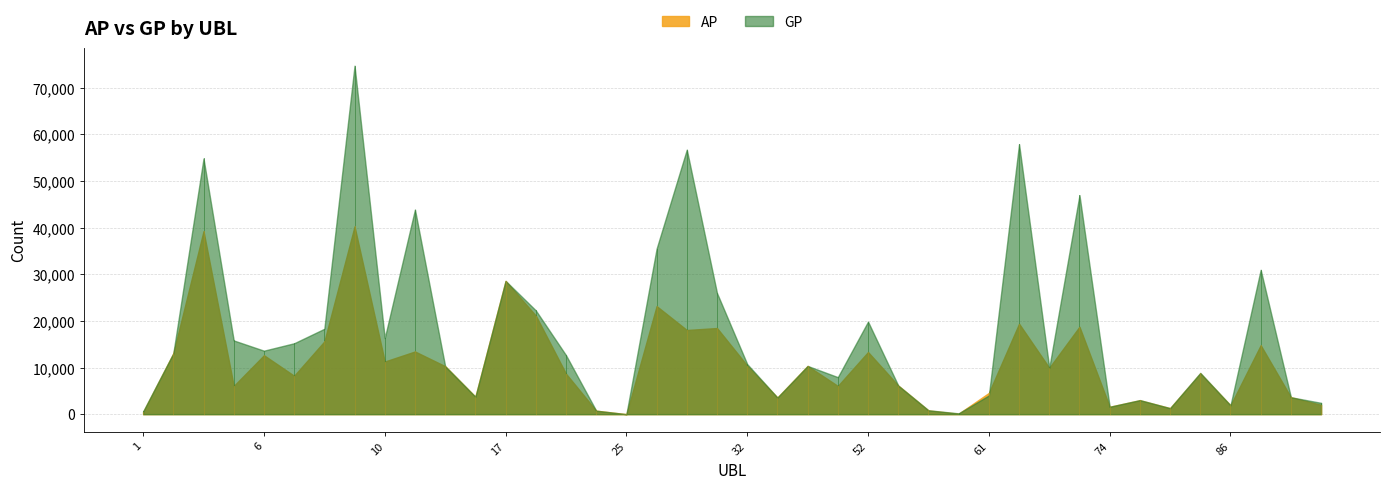

Reading right to left, transcribe all the data shown in this chart.

AP: 2004	3634	14786	1898	8752	1293	2988	1588	18748	9944	19404	4559	105	802	6140	13323	6053	10343	3571	10417	18470	18047	23170	0	752	8681	21141	28579	3741	10292	13443	11288	40258	15595	8236	12639	6047	39243	13049	483
GP: 2427	3634	30956	1898	8854	1293	3022	1588	46965	9944	57901	4023	174	836	6140	19848	7942	10343	3571	10737	25973	56723	35482	0	752	12654	22259	28579	3741	10292	43879	16323	74717	18308	15206	13614	15808	54820	13049	590